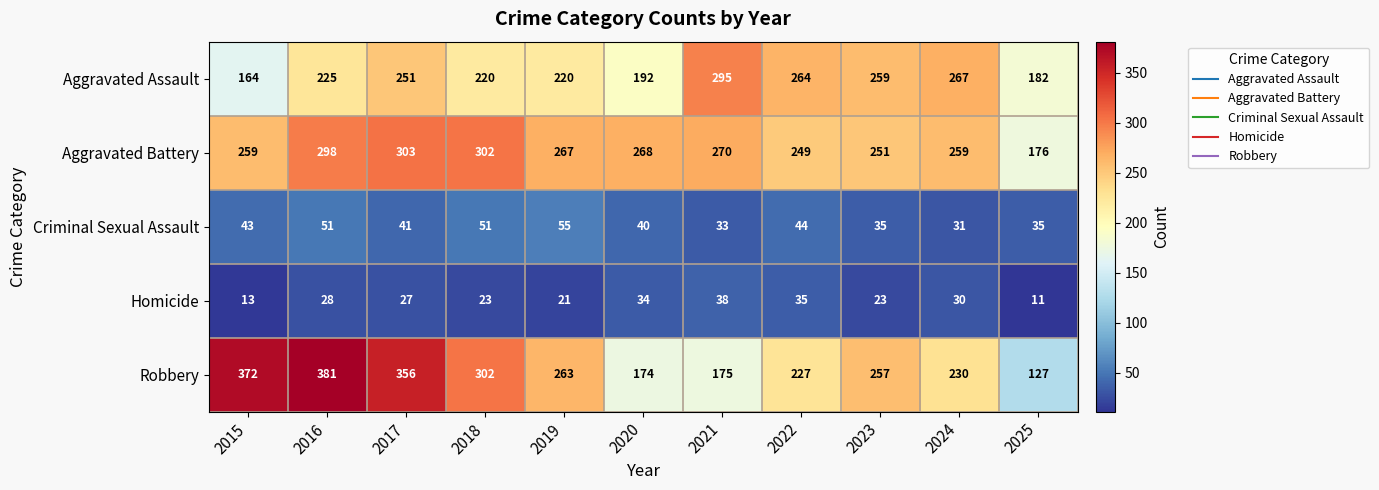

What is the difference between the maximum and minimum values in the Criminal Sexual Assault series?

24